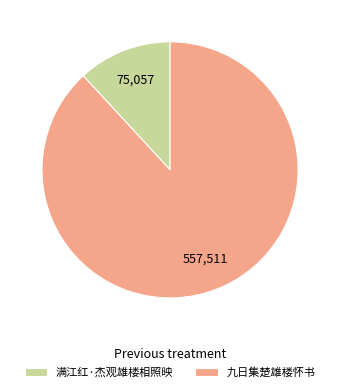

Which slice is the smallest?

满江红·杰观雄楼相照映